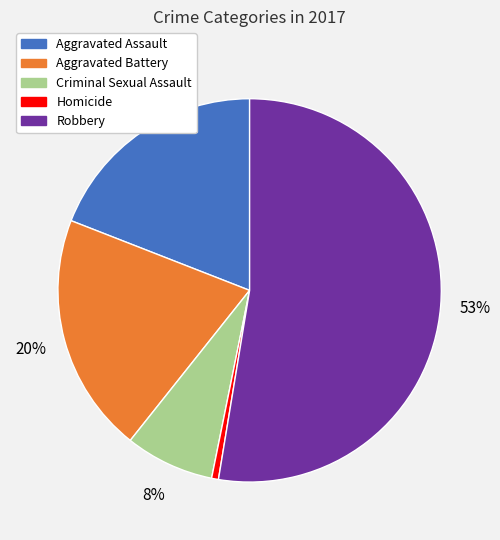

Which category has the smallest portion of the pie?

Homicide